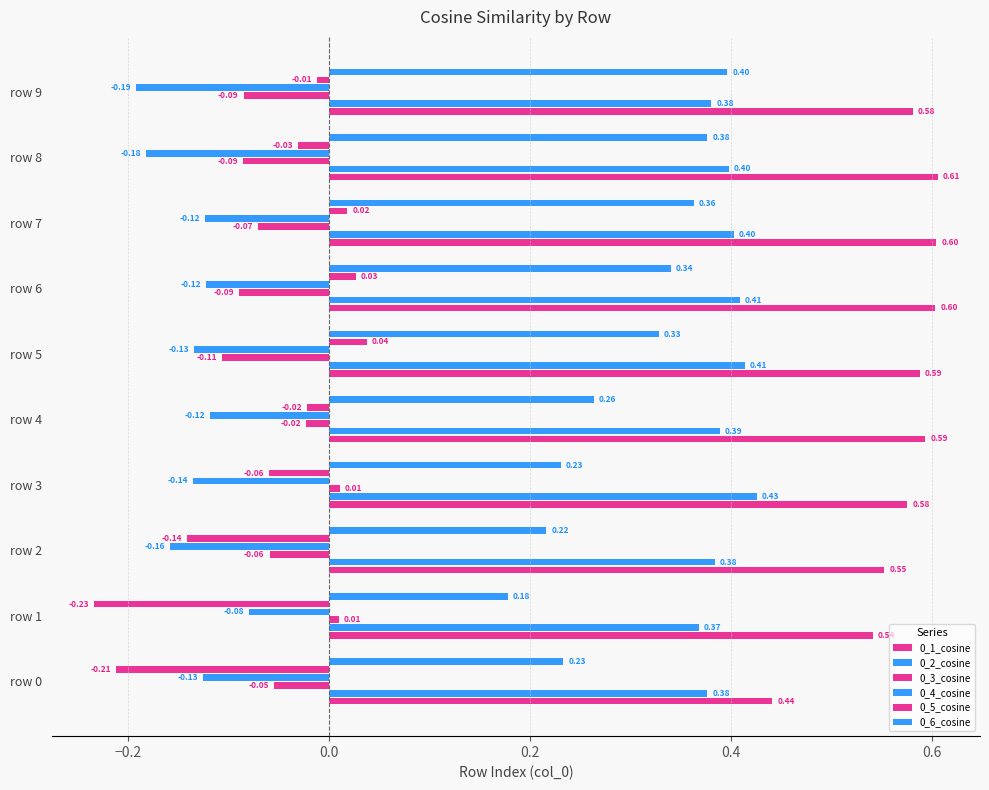

Rank the series by their maximum value, from lowest to highest.

0_4_cosine, 0_3_cosine, 0_5_cosine, 0_6_cosine, 0_2_cosine, 0_1_cosine